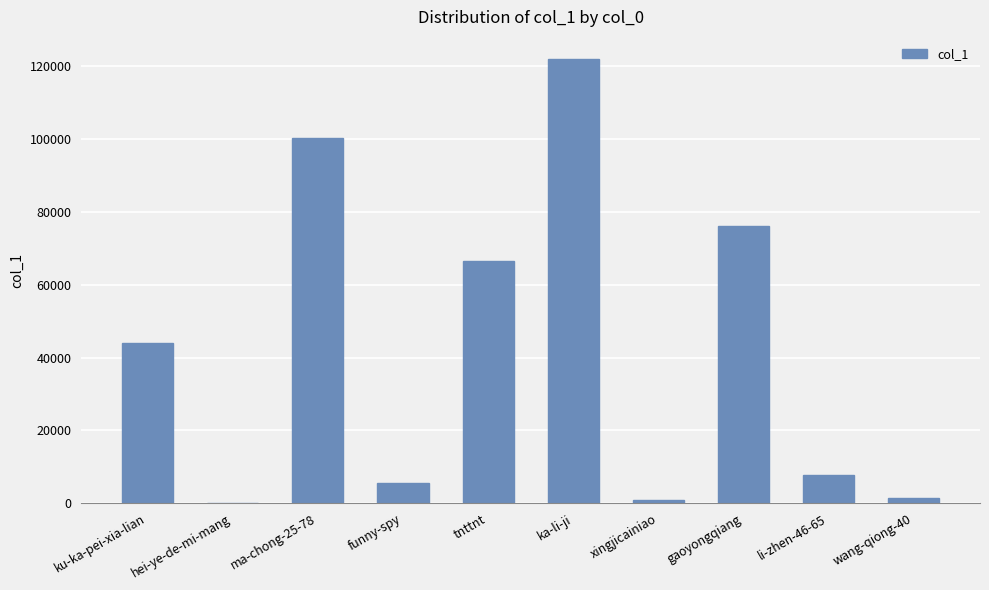

What is the change in value from ma-chong-25-78 to gaoyongqiang?

-24045